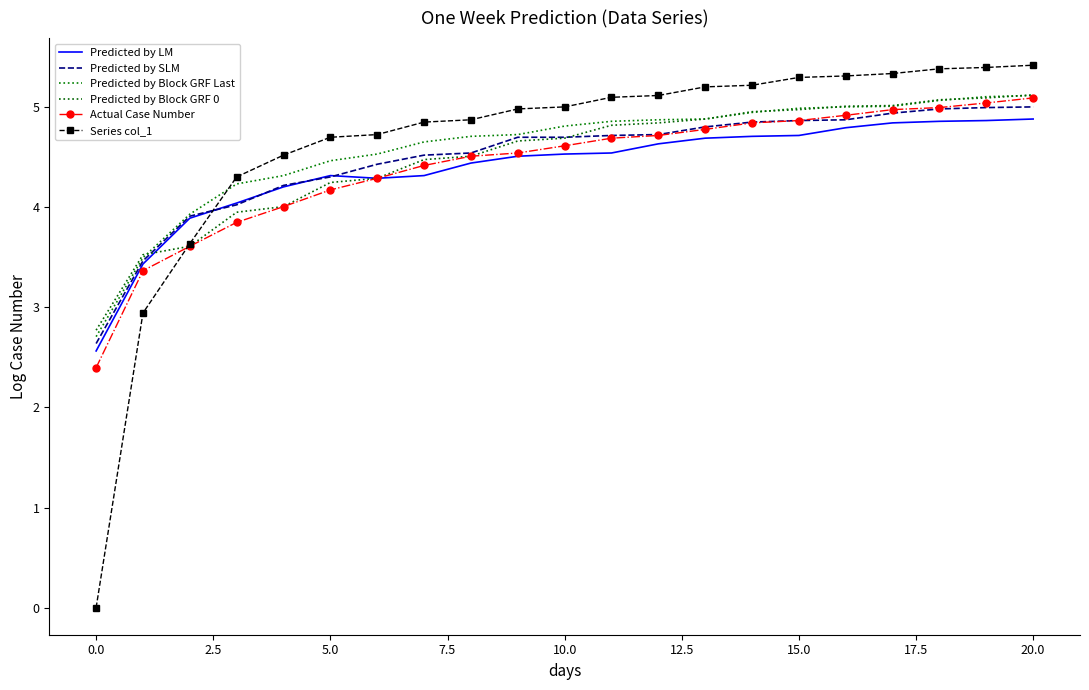

What is the highest value of the Predicted by Block GRF Last series?

5.1